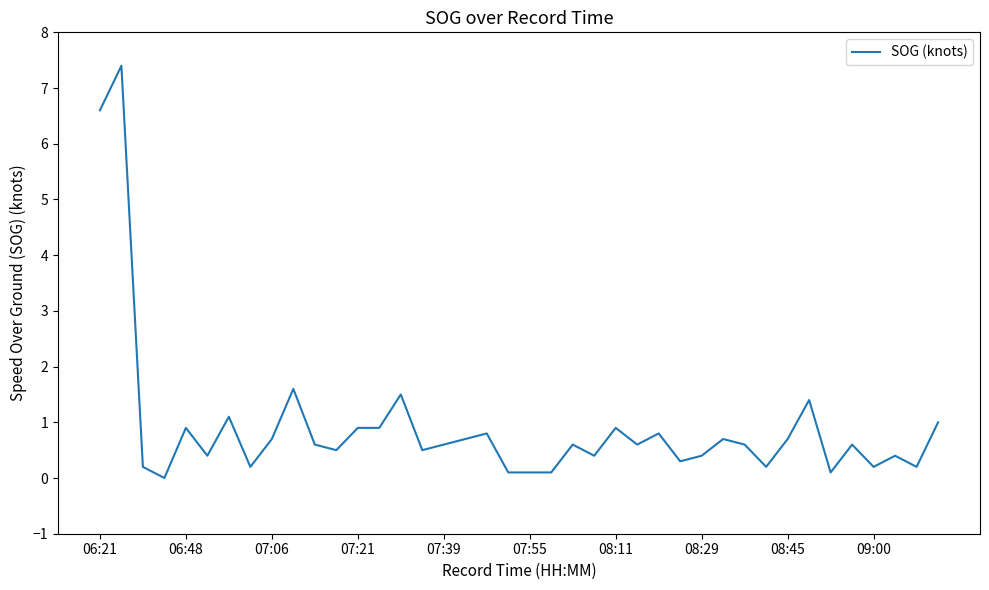

What is the difference between the maximum and minimum values?

7.4